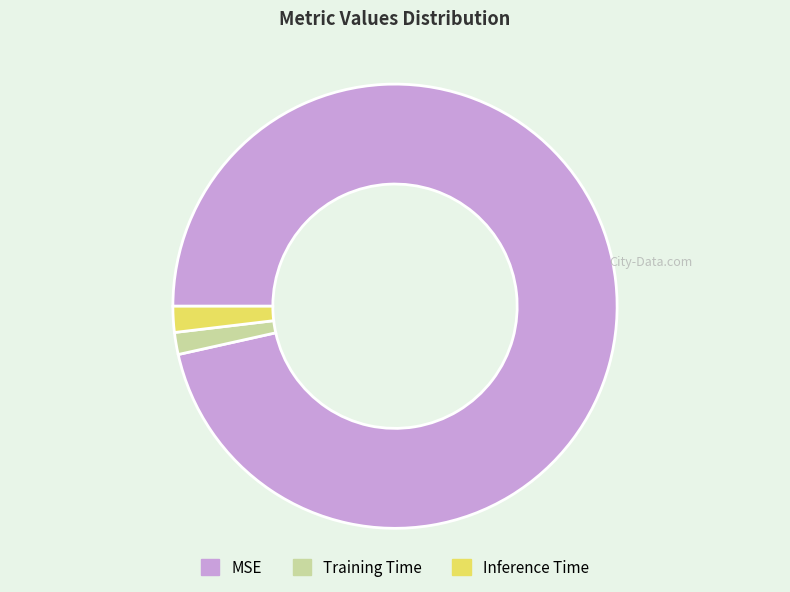

Count the number of slices in the pie.

3